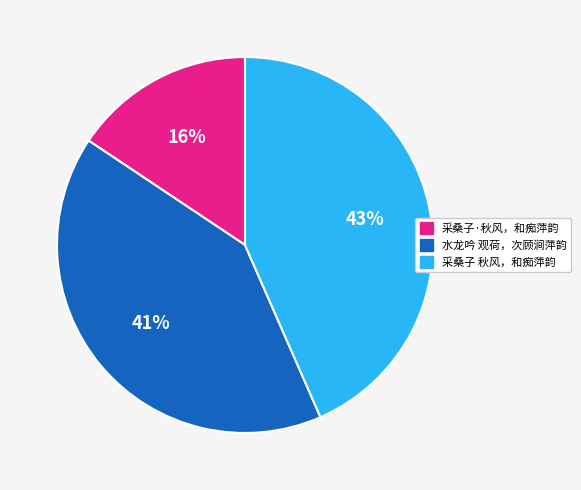

What is the smallest slice in the pie chart?

采桑子·秋风，和痴萍韵